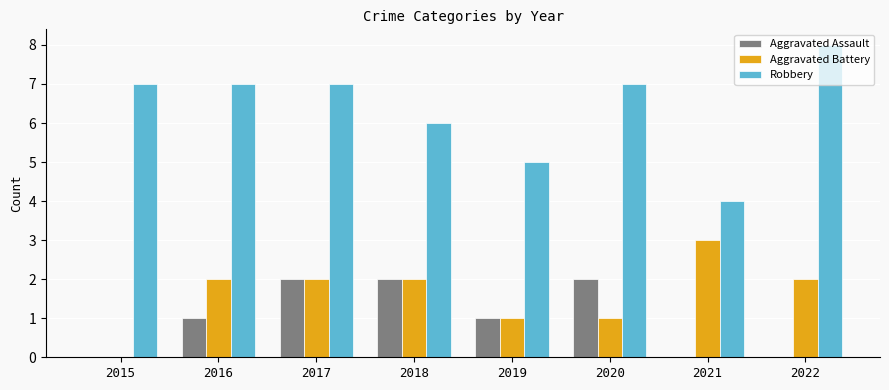

True or false: Robbery has a value of 8 at 2022.

True